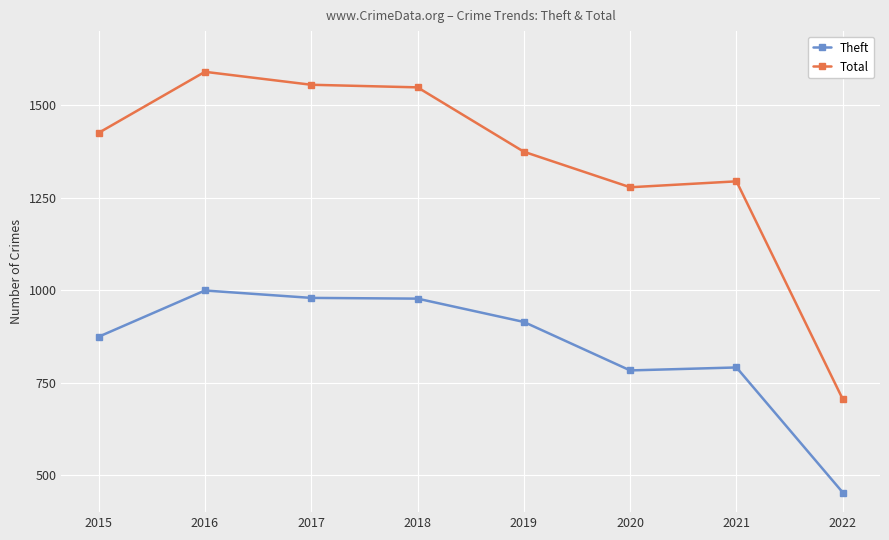

True or false: Total and Theft intersect in this chart.

False